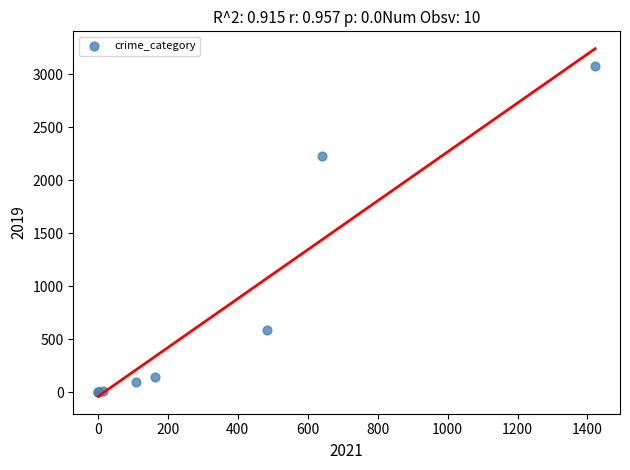

What Y value in the scatter plot is closest to 1540?

2230